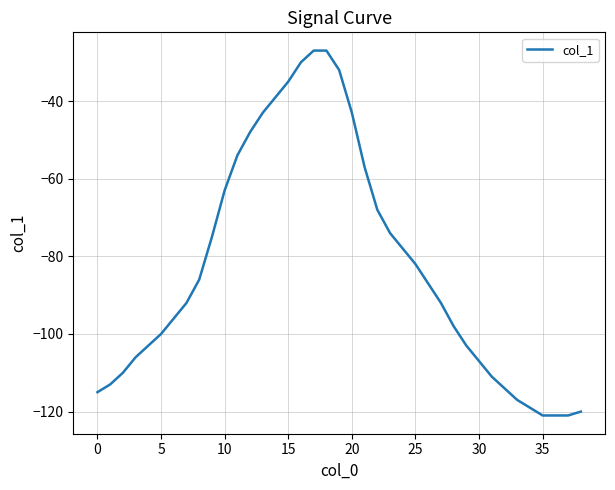

What is the smallest value displayed?

-121